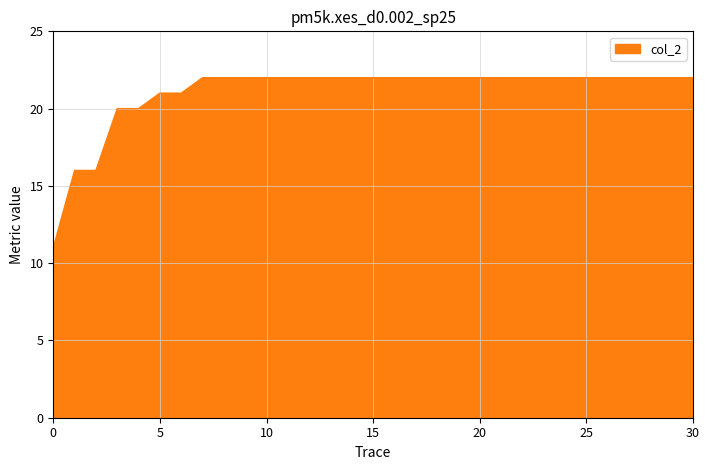

What is the minimum value shown in the chart?

11